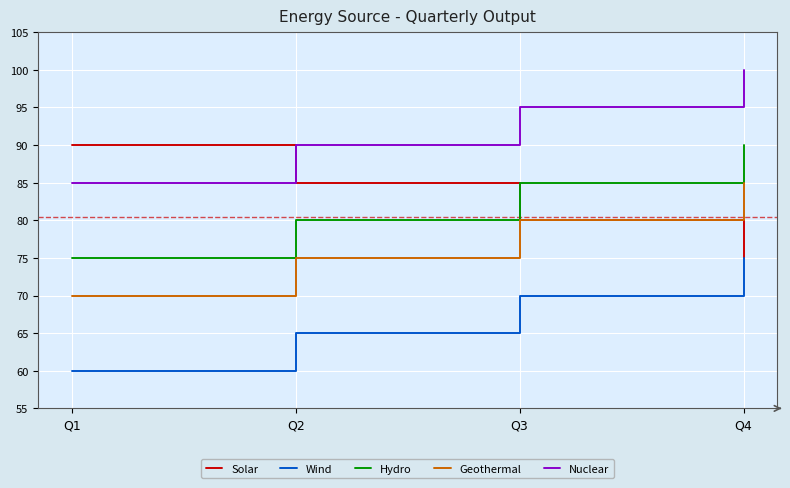

What is the difference between the highest and lowest values at Q3?

25